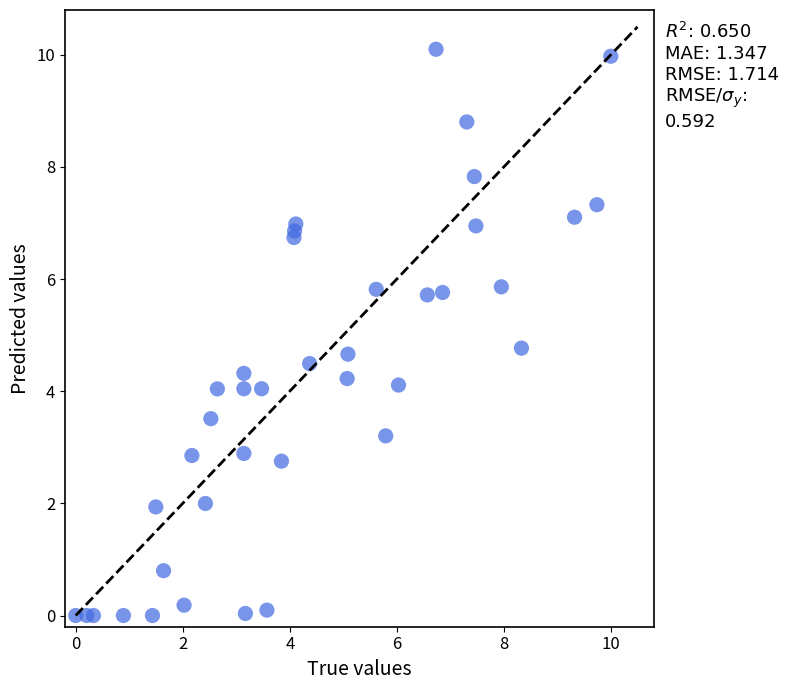

What is the range of Y values (max minus min)?

10.1